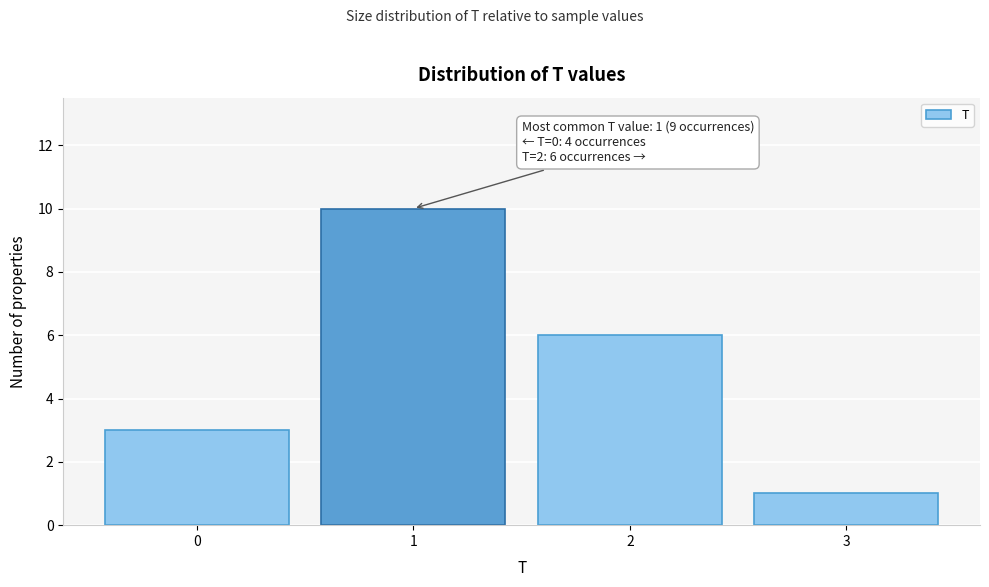

Reading right to left, list all the values displayed in this chart.

3=1	2=6	1=10	0=3